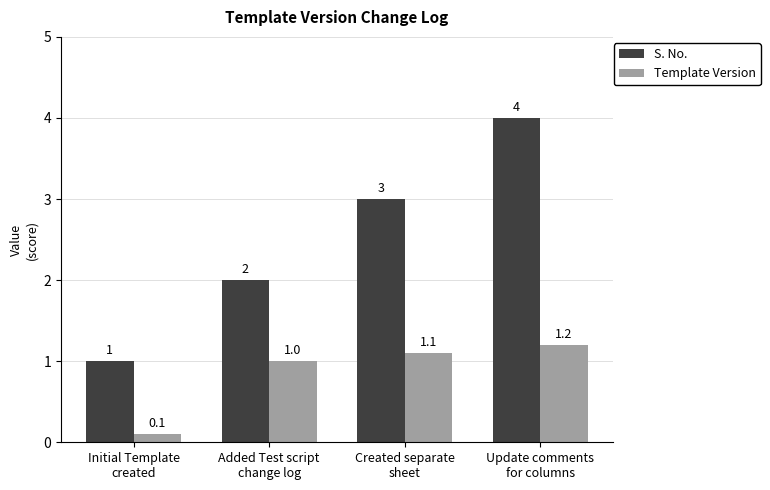

Which series has the largest range (max minus min)?

S. No.